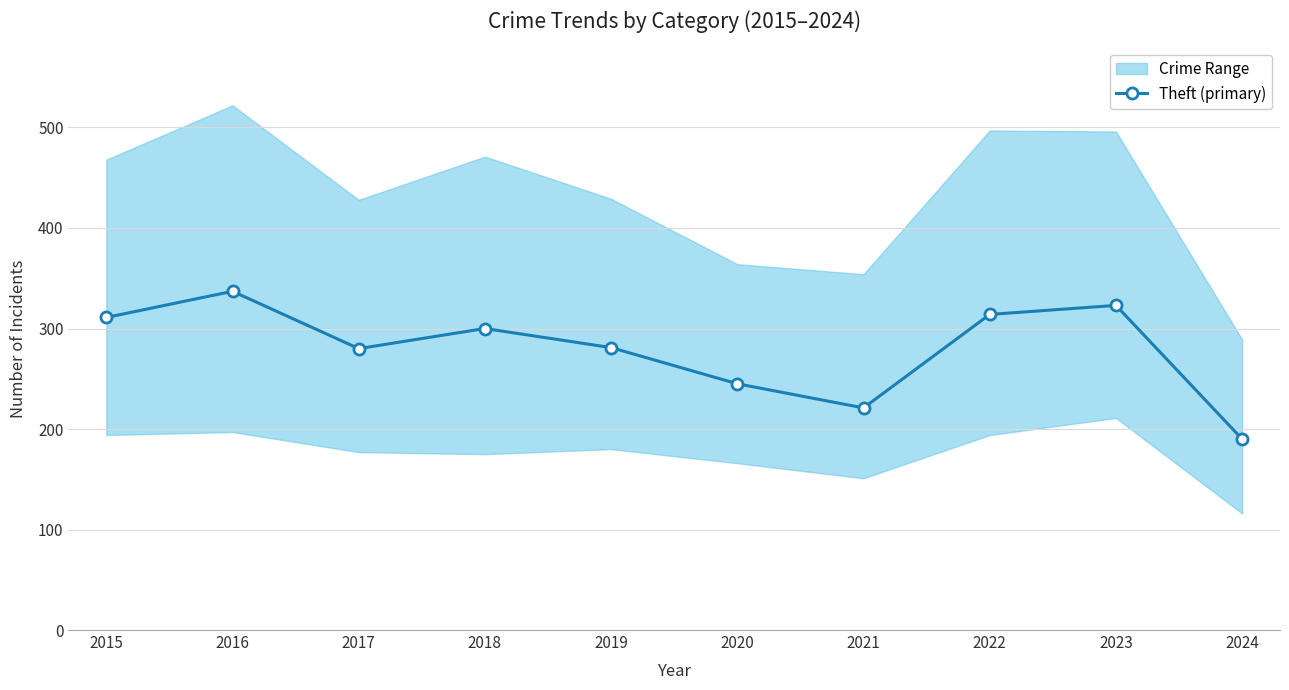

How many interior local peaks (higher than both neighbors) does the data have?

3